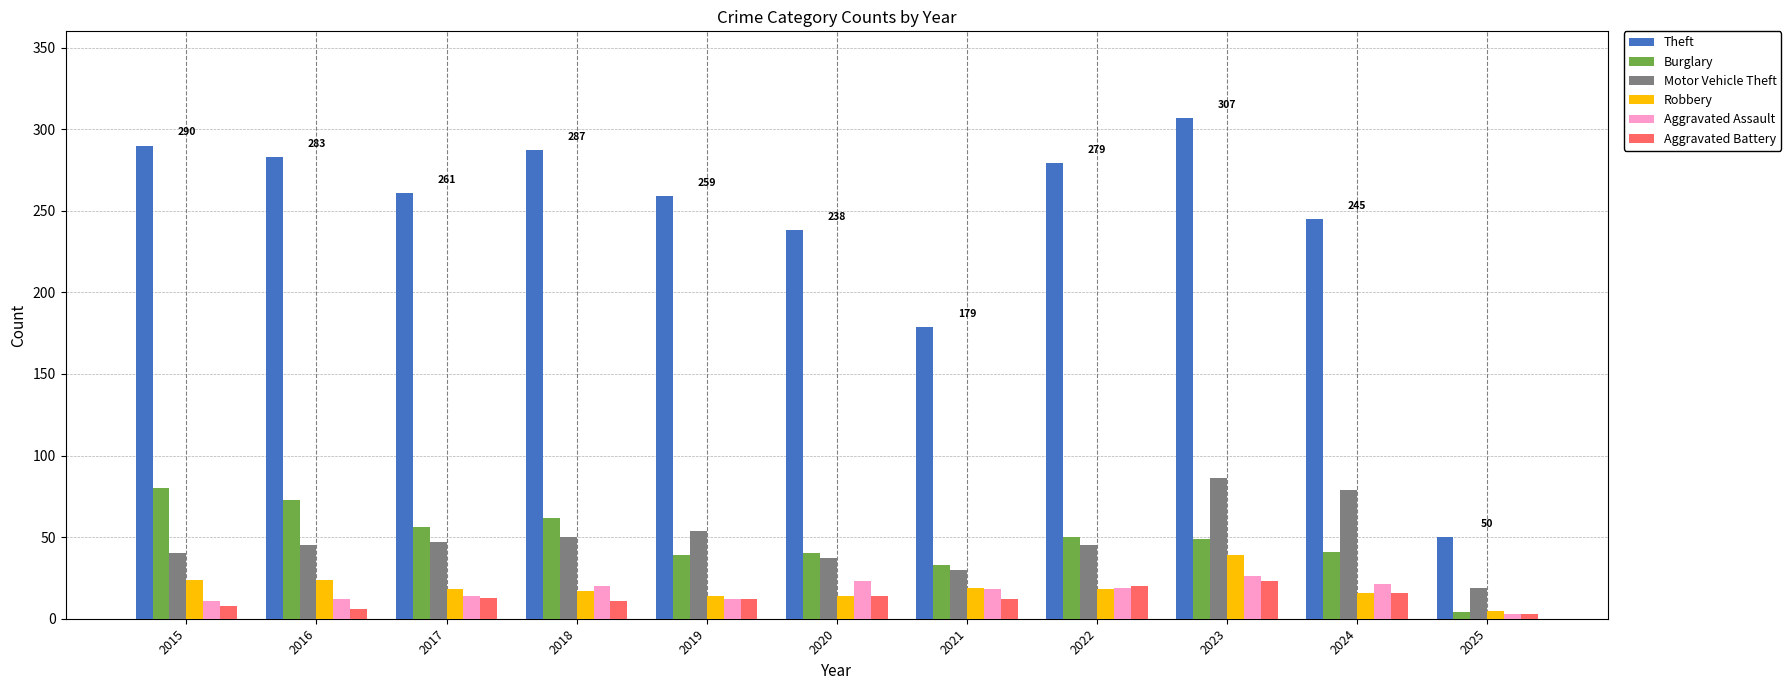

What is the spread (max minus min) of values at 2020?

224